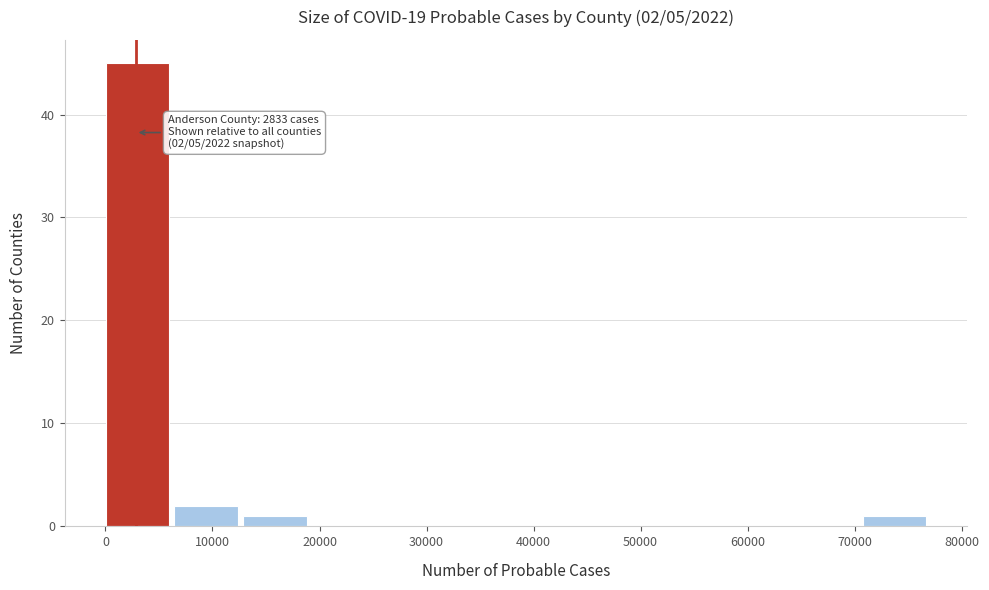

Which range on the x-axis has the tallest bar?

0 to 6000